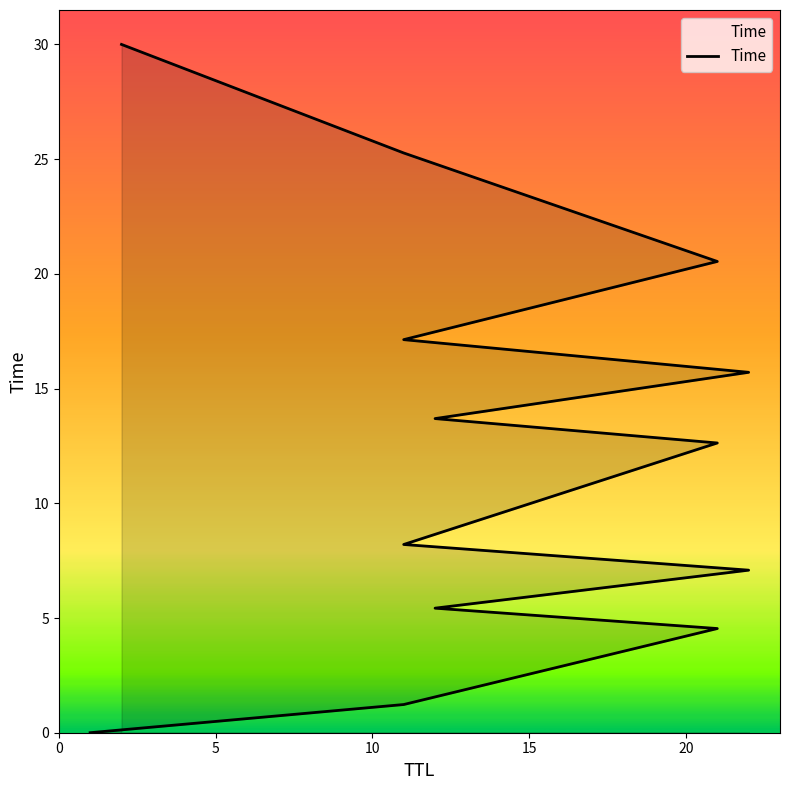

Which has a higher value, 5 or 20?

20